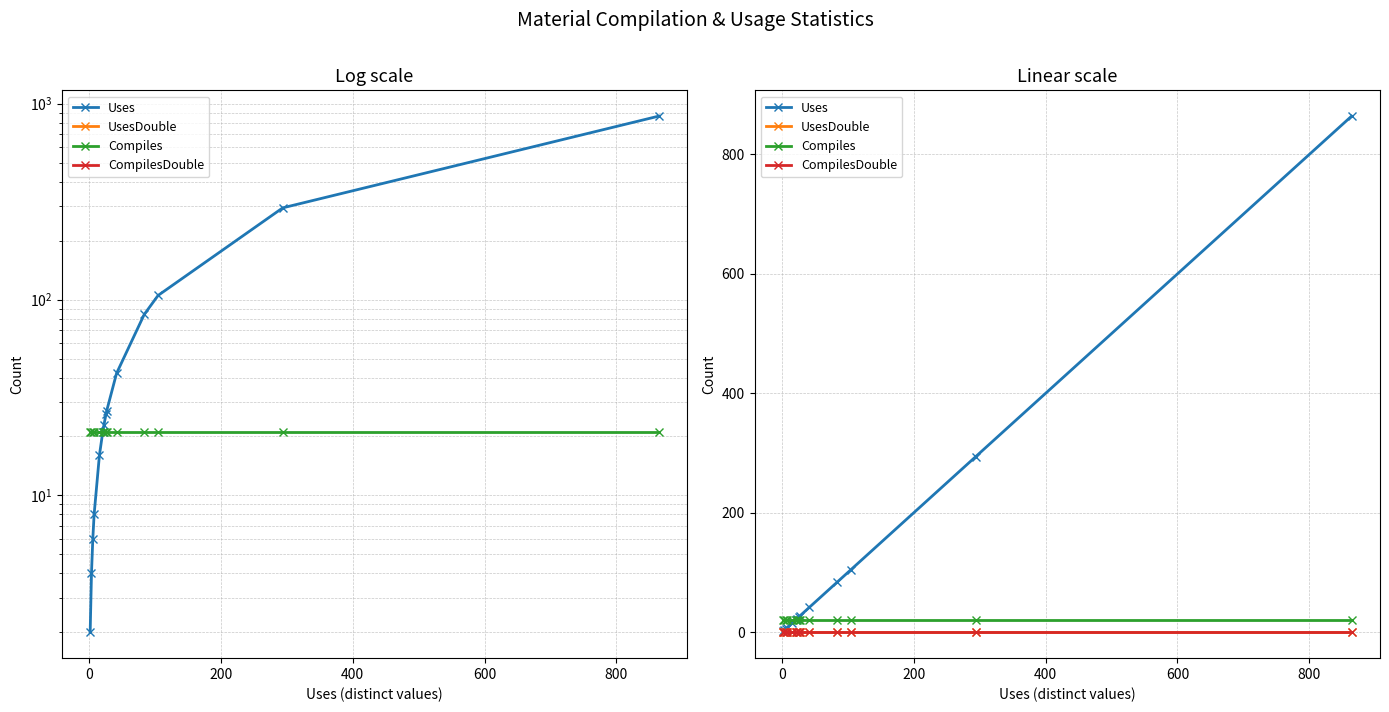

How many lines are shown in the chart?

4